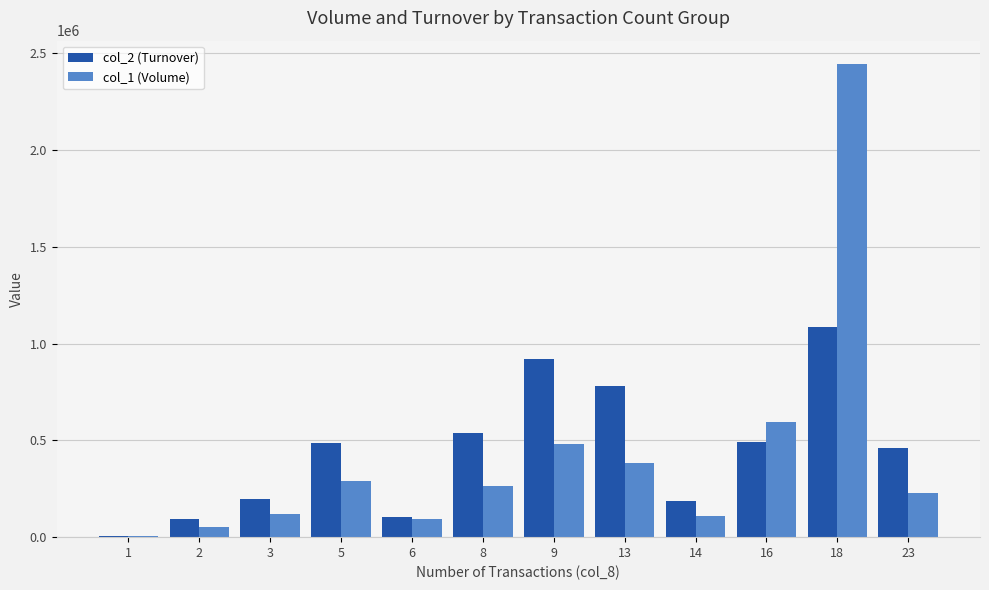

What are all the series names shown in the legend?

col_2 (Turnover), col_1 (Volume)